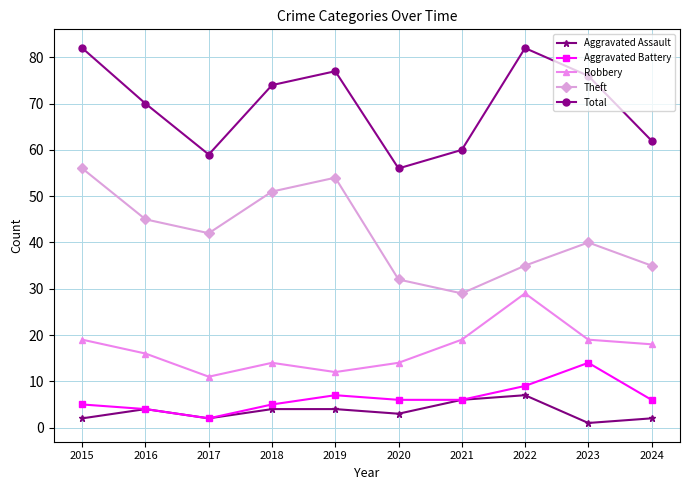

Between 2015 and 2020, which series saw the biggest shift?

Total